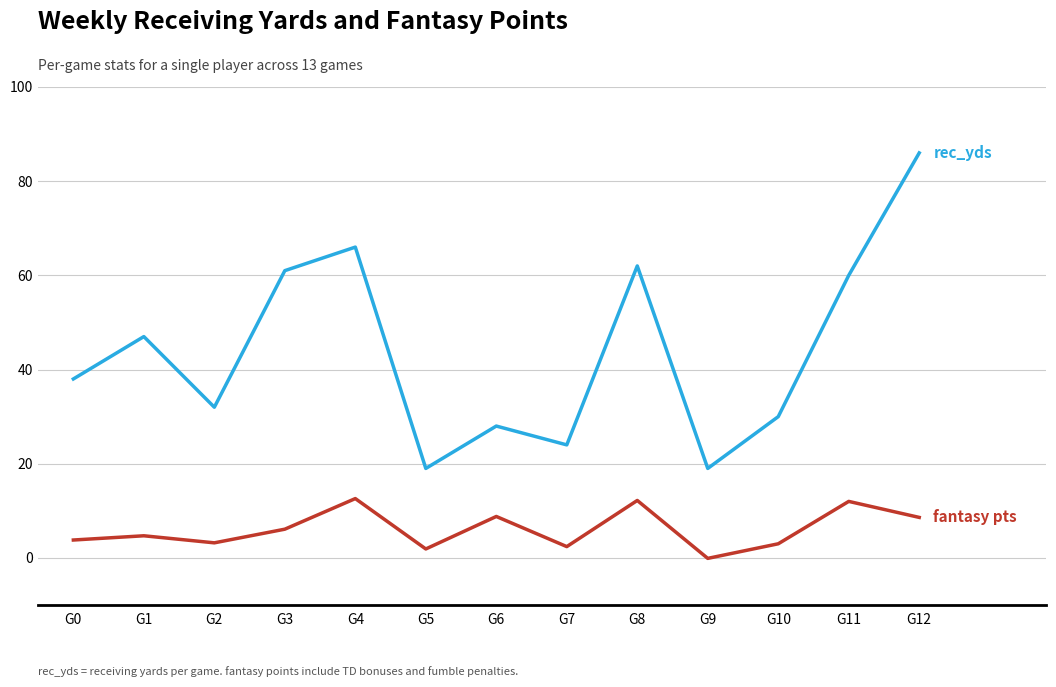

At which category is the sum across all series the highest?

G12